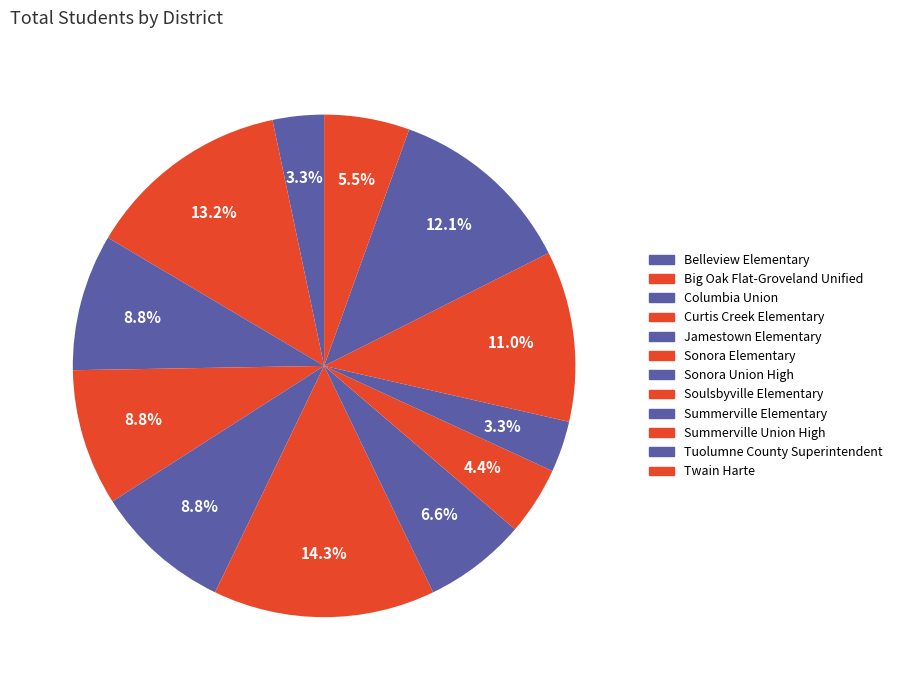

Count the number of slices in the pie.

12